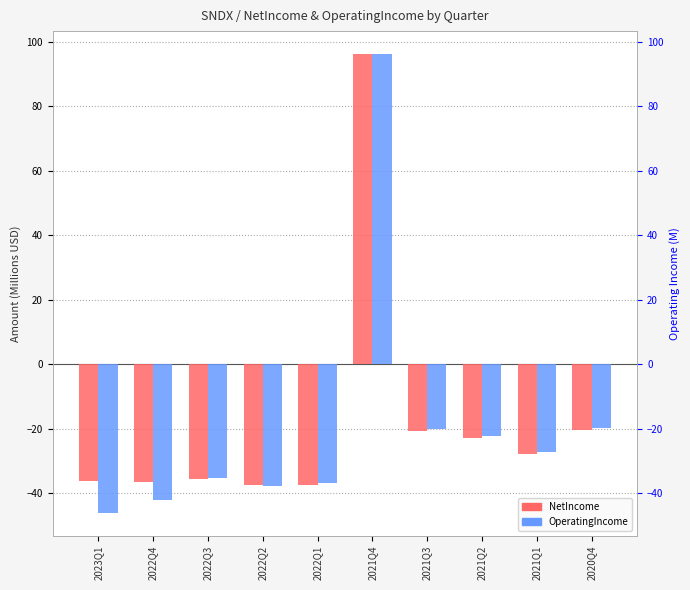

Reading left to right, transcribe all the data shown in this chart.

NetIncome: 2023Q1=-36.2	2022Q4=-36.3	2022Q3=-35.7	2022Q2=-37.4	2022Q1=-37.5	2021Q4=96.2	2021Q3=-20.6	2021Q2=-22.9	2021Q1=-27.7	2020Q4=-20.4
OperatingIncome: 2023Q1=-46.0	2022Q4=-42.0	2022Q3=-35.1	2022Q2=-37.7	2022Q1=-36.9	2021Q4=96.2	2021Q3=-20.0	2021Q2=-22.3	2021Q1=-27.2	2020Q4=-19.9